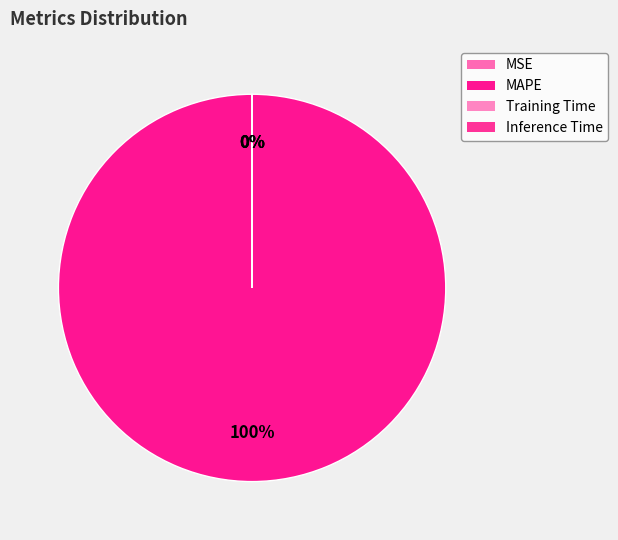

How many segments does this pie chart have?

4